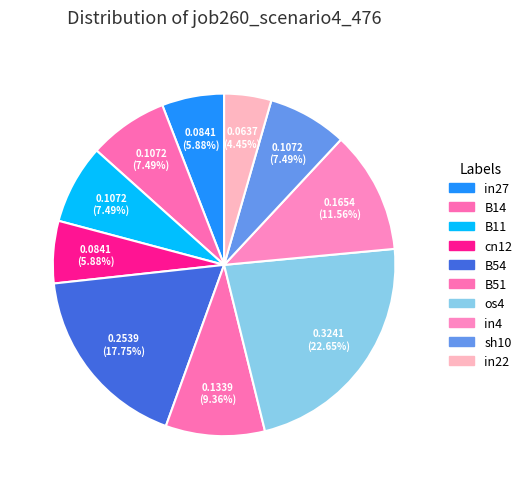

The B51 slice represents 9% of the pie. True or false?

True